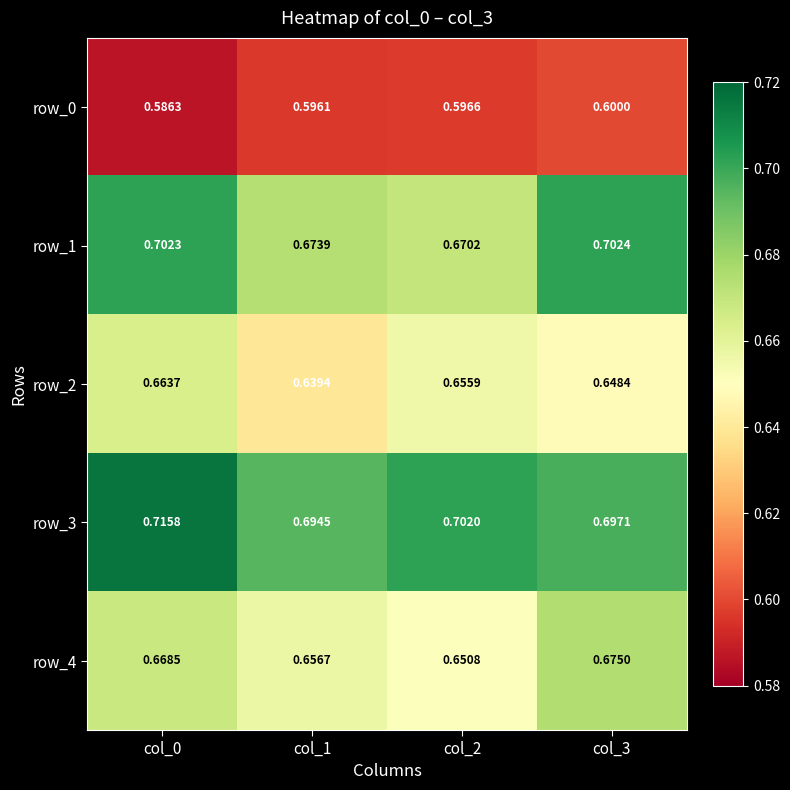

At col_1, list the series in order from largest to smallest.

row_3, row_1, row_4, row_2, row_0